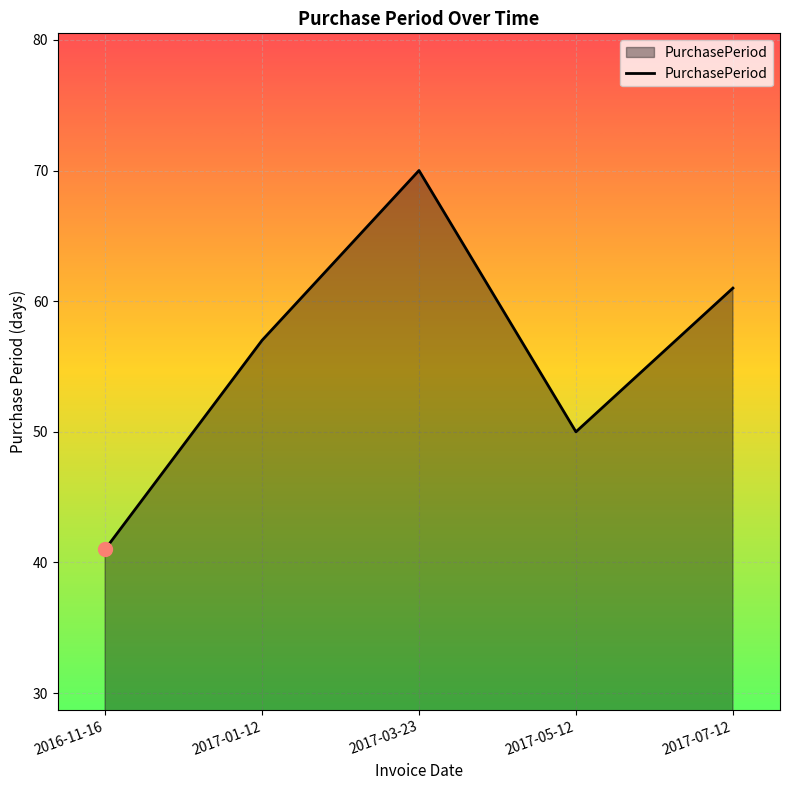

At which category does the data reach its first local valley?

2017-05-12